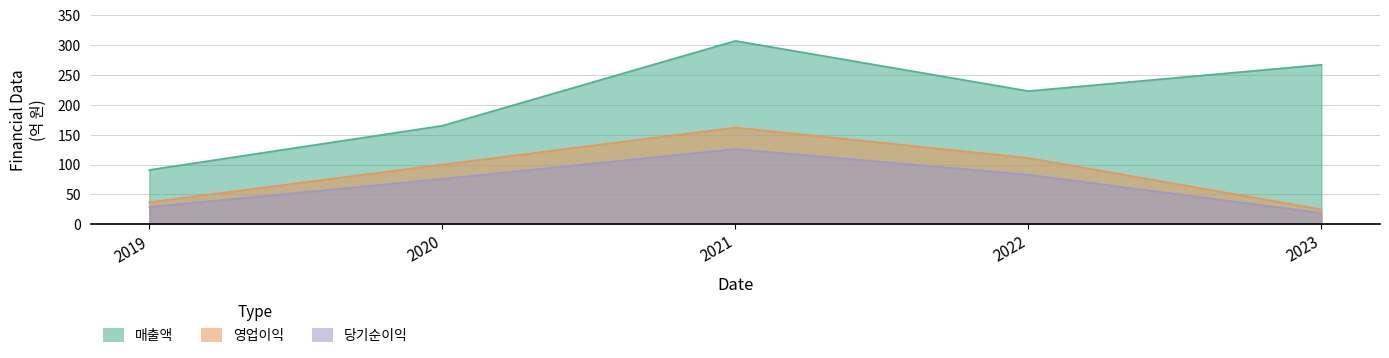

What is the minimum value shown in the chart?

19